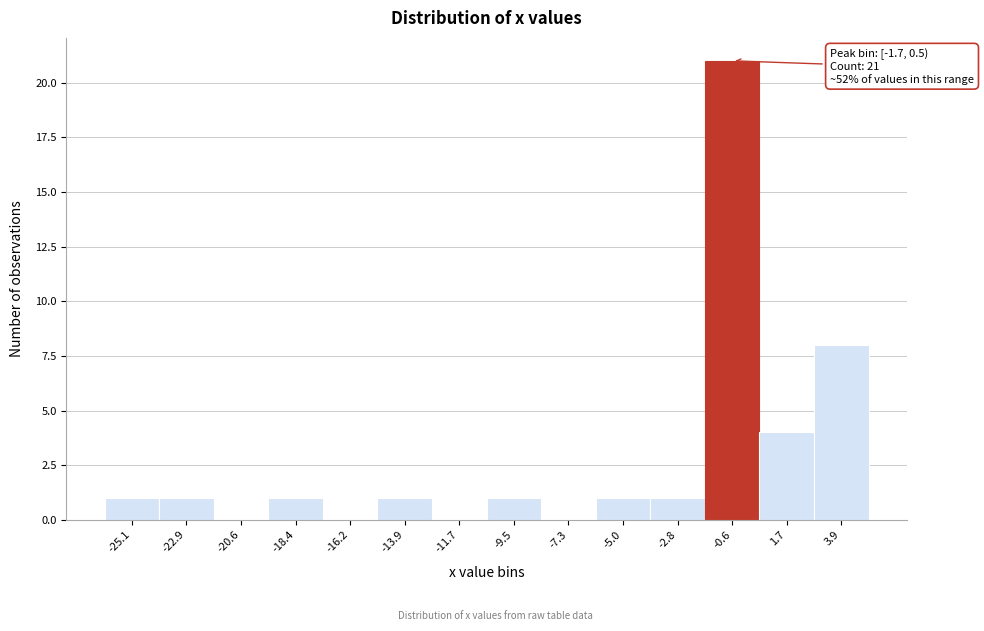

Which range on the x-axis has the tallest bar?

-1.5 to 0.5